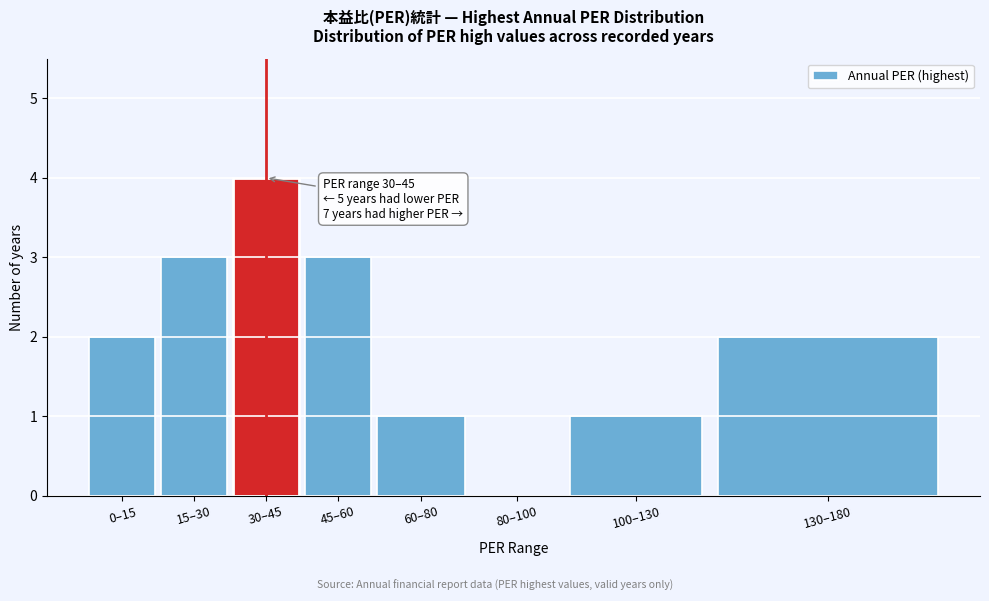

Reading left to right, transcribe all the data shown in this chart.

0–15=2	15–30=3	30–45=4	45–60=3	60–80=1	80–100=0	100–130=1	130–180=2